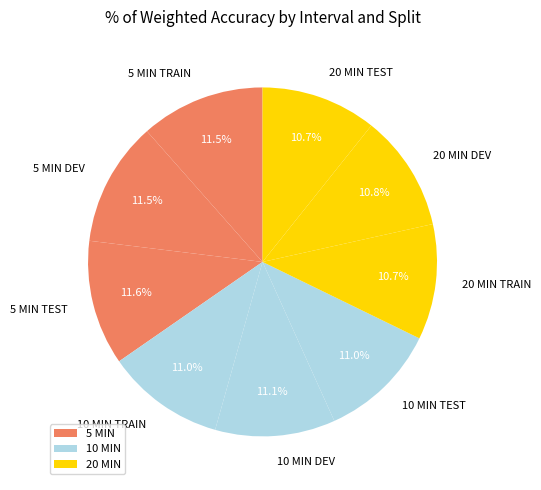

What percentage is NOT represented by 10 MIN TRAIN?

89.0%